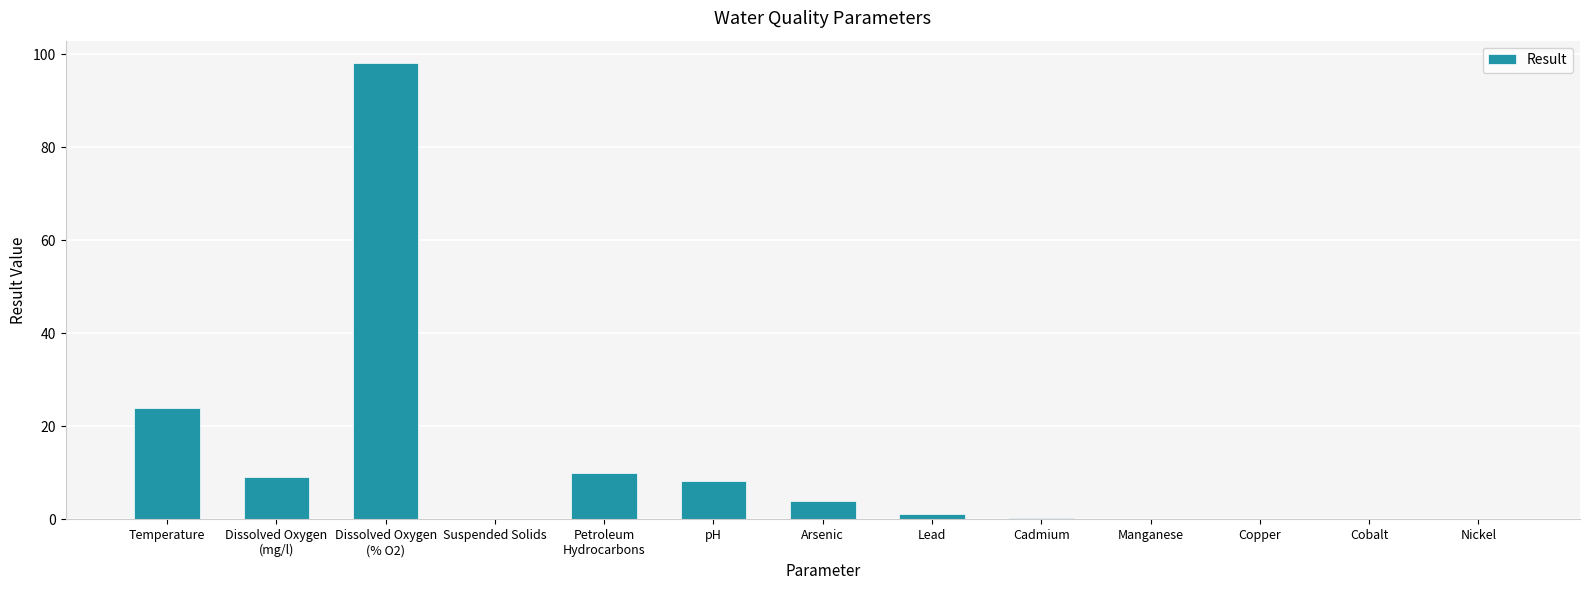

Count the number of values greater than 1.

7